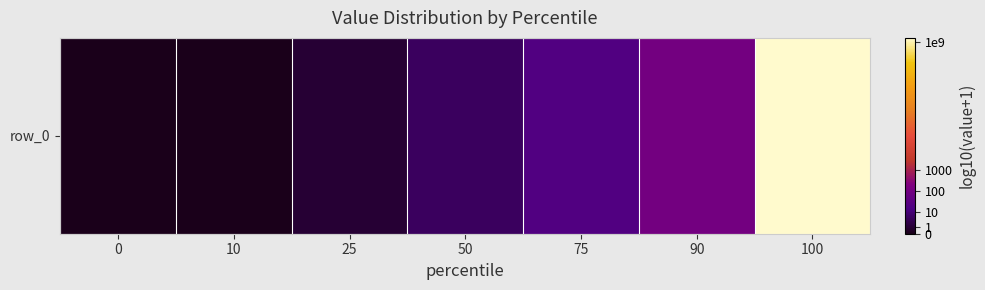

List the labels in order of value, smallest first.

0, 10, 25, 50, 75, 90, 100